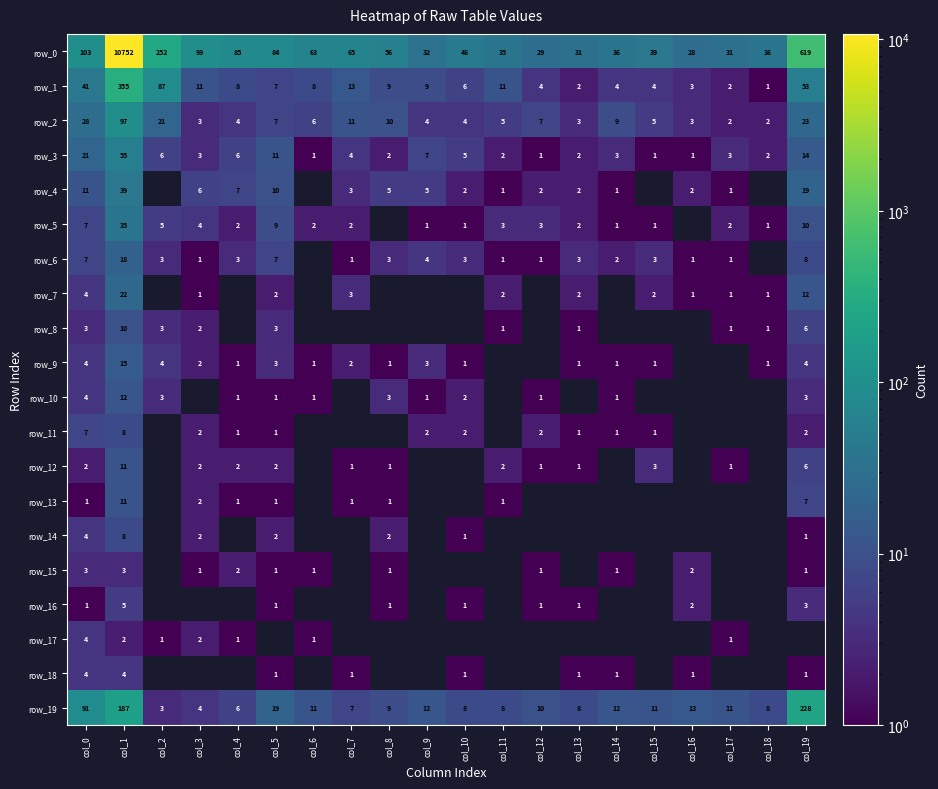

Which has a higher value, col_5 or col_18?

col_5